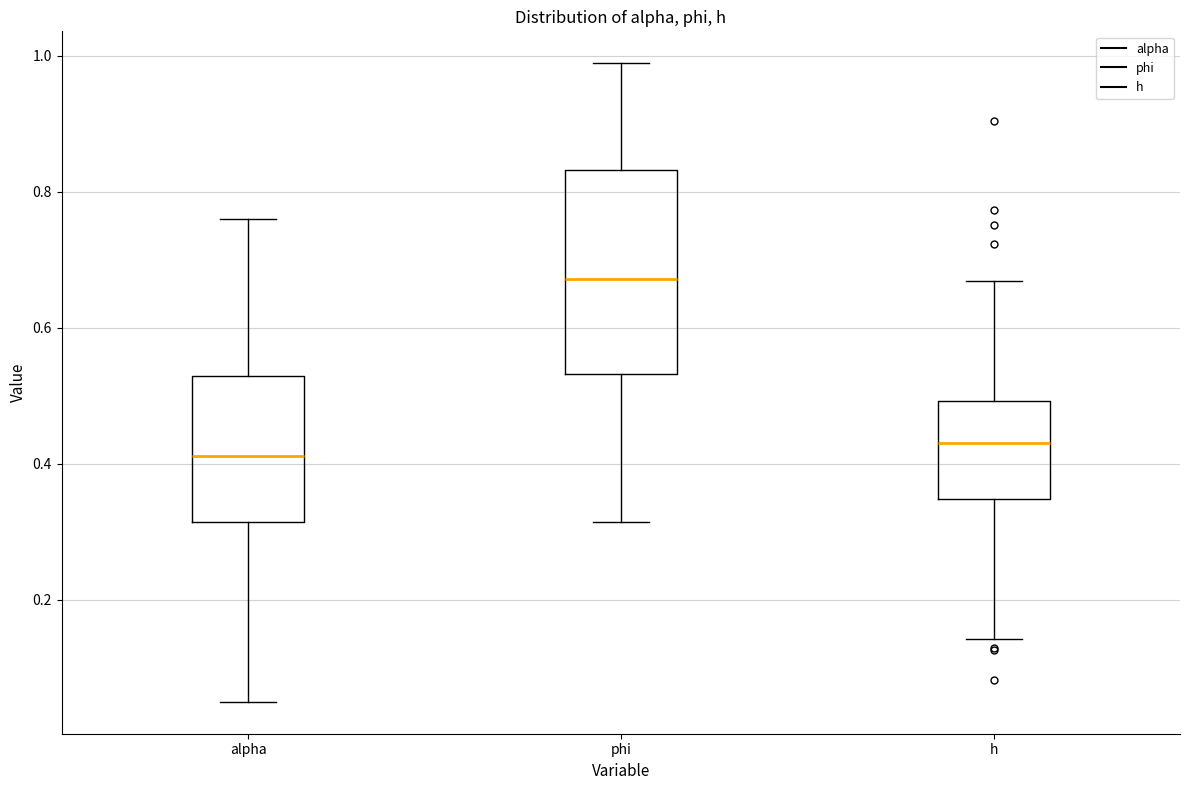

Where does the lower whisker of the box for phi end on the y-axis? The values are not printed on the chart, so give them approximately, as read against the axis.

0.32